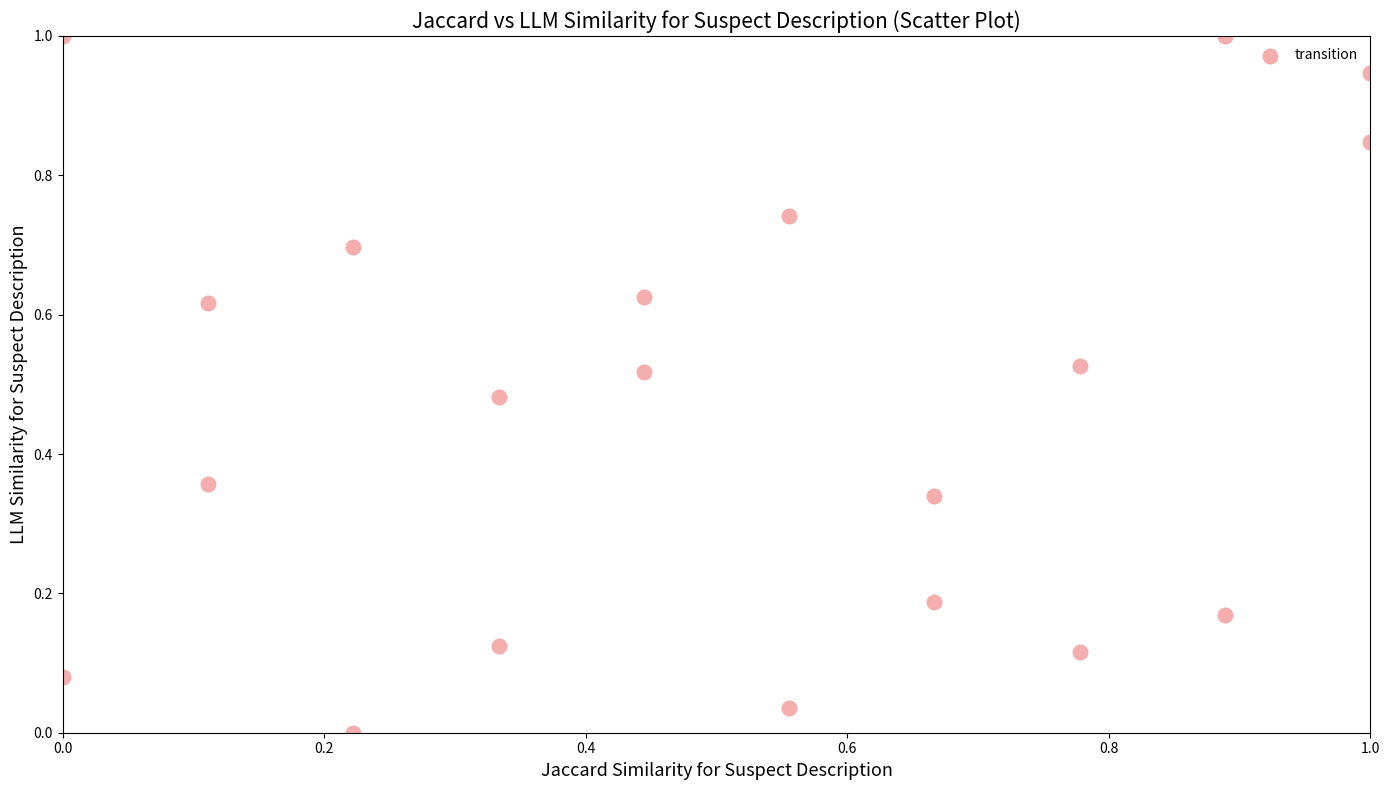

What is the range of Y values (max minus min)?

1.0